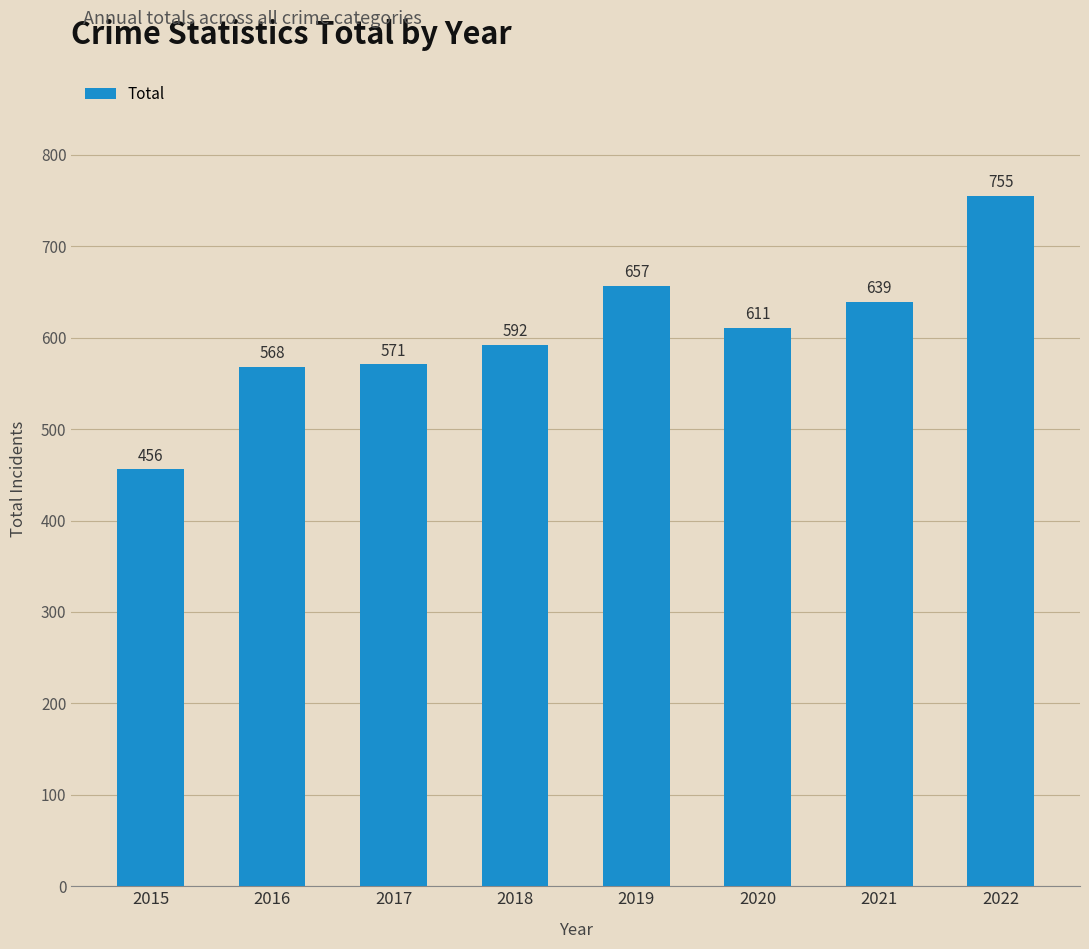

What is the sum of the values at 2020 and 2021?

1250